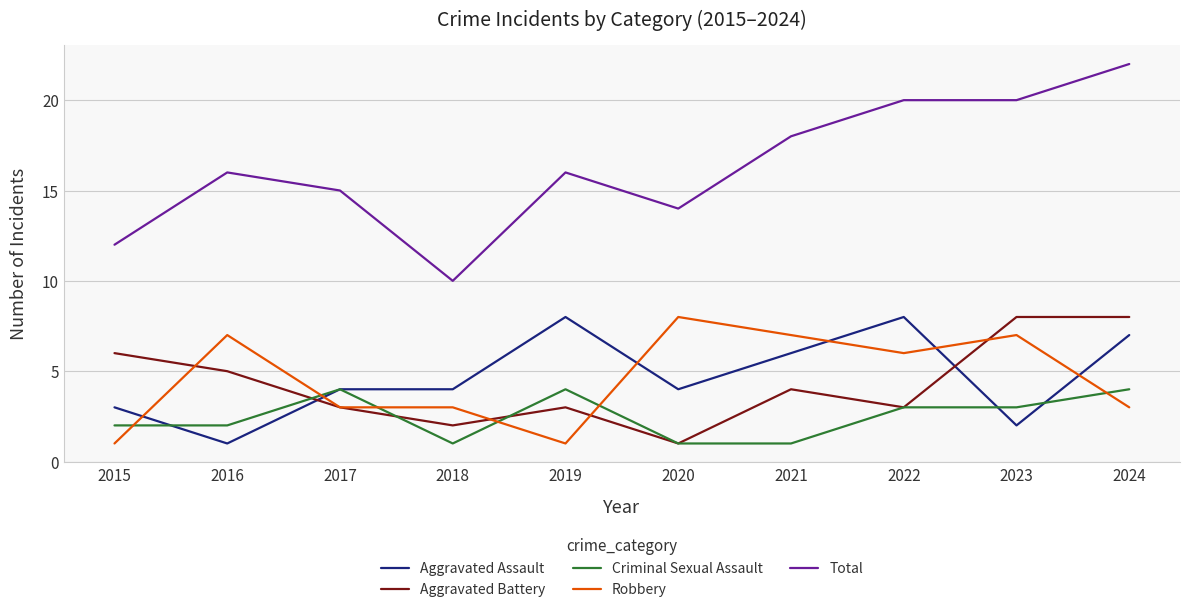

True or false: Aggravated Battery and Total cross at least once.

False